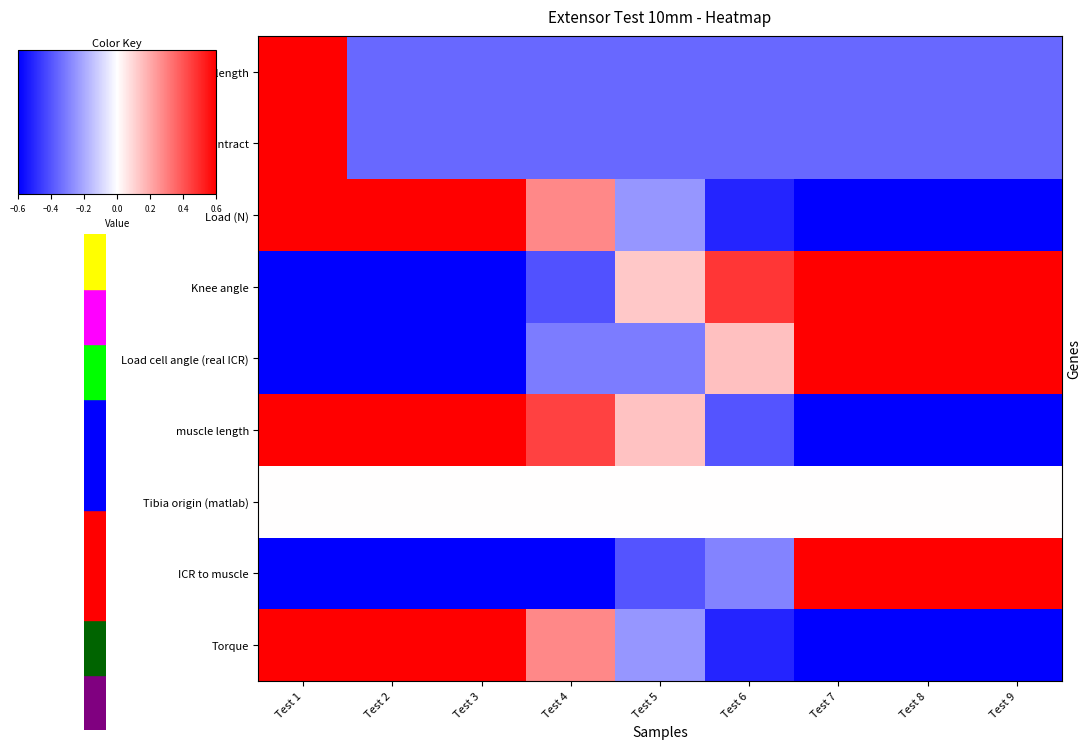

At how many categories does at least one series exceed 2?

1